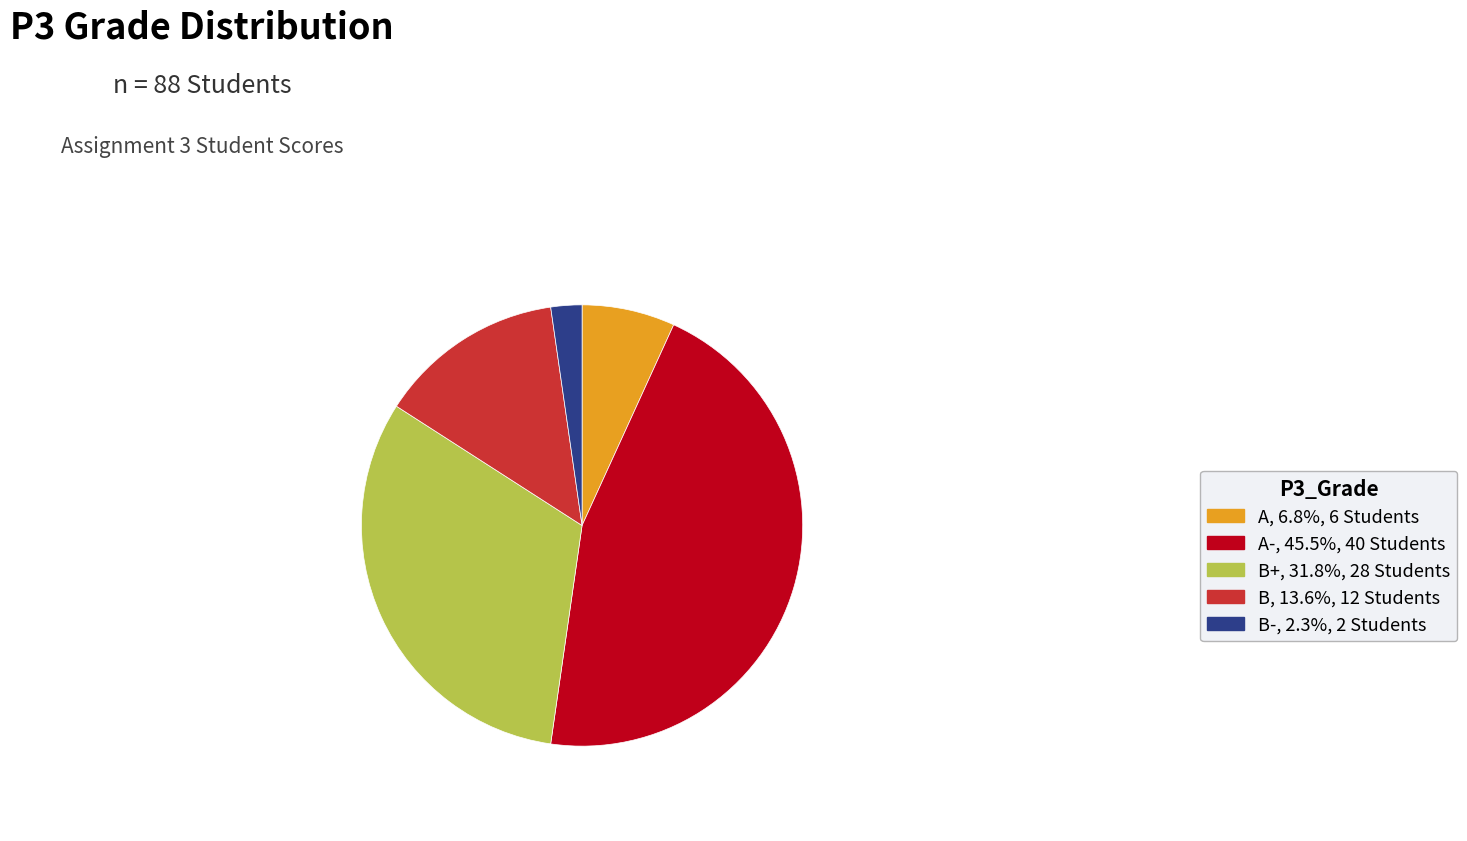

Is there a majority slice in this chart?

No